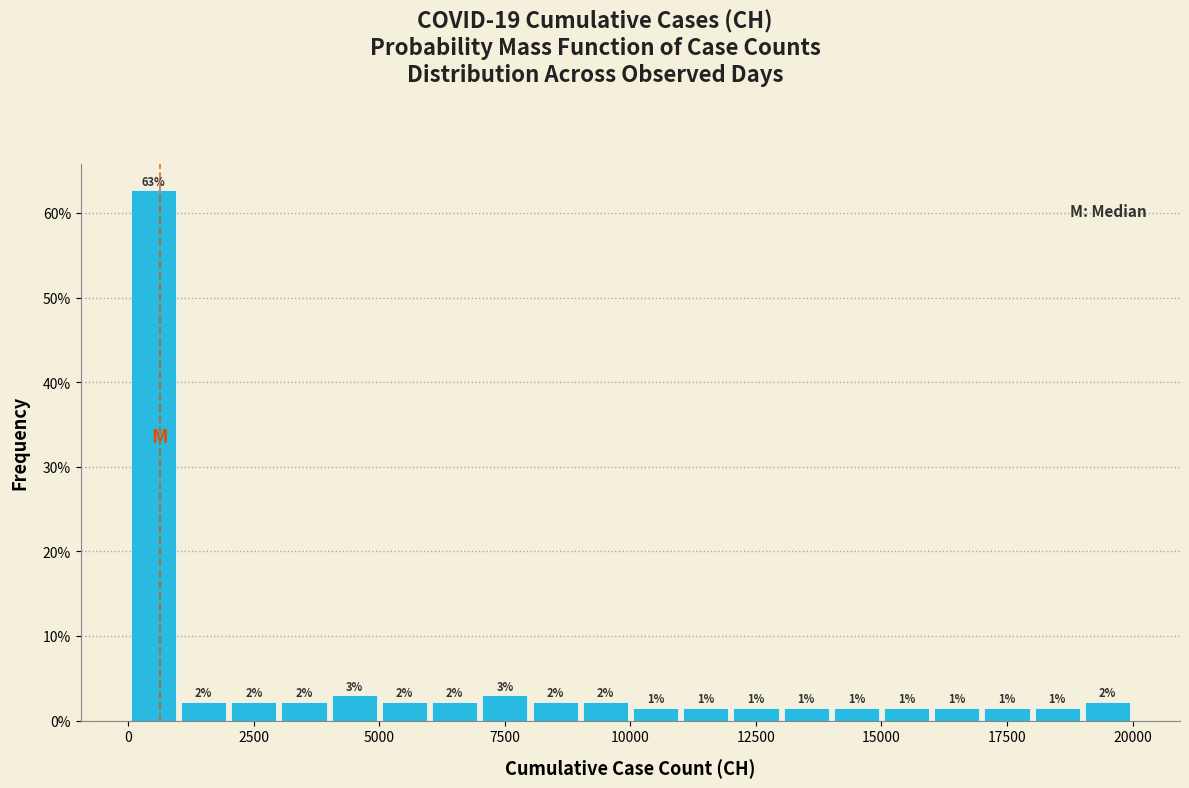

Around what value on the x-axis is the tallest bar? Give the approximate position of its centre, as read against the axis.

500